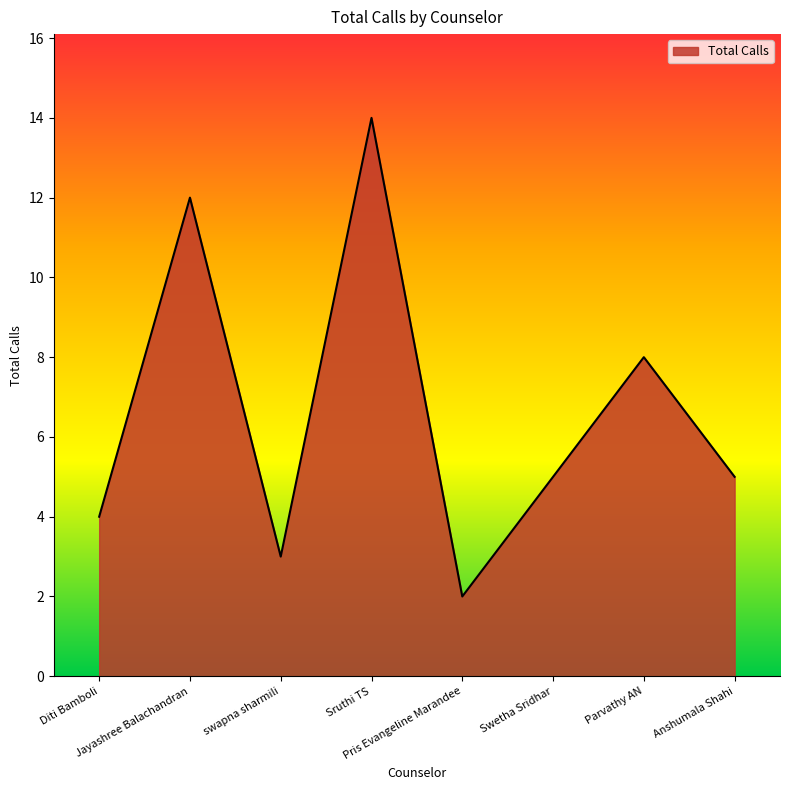

What is the maximum value shown in the chart?

14